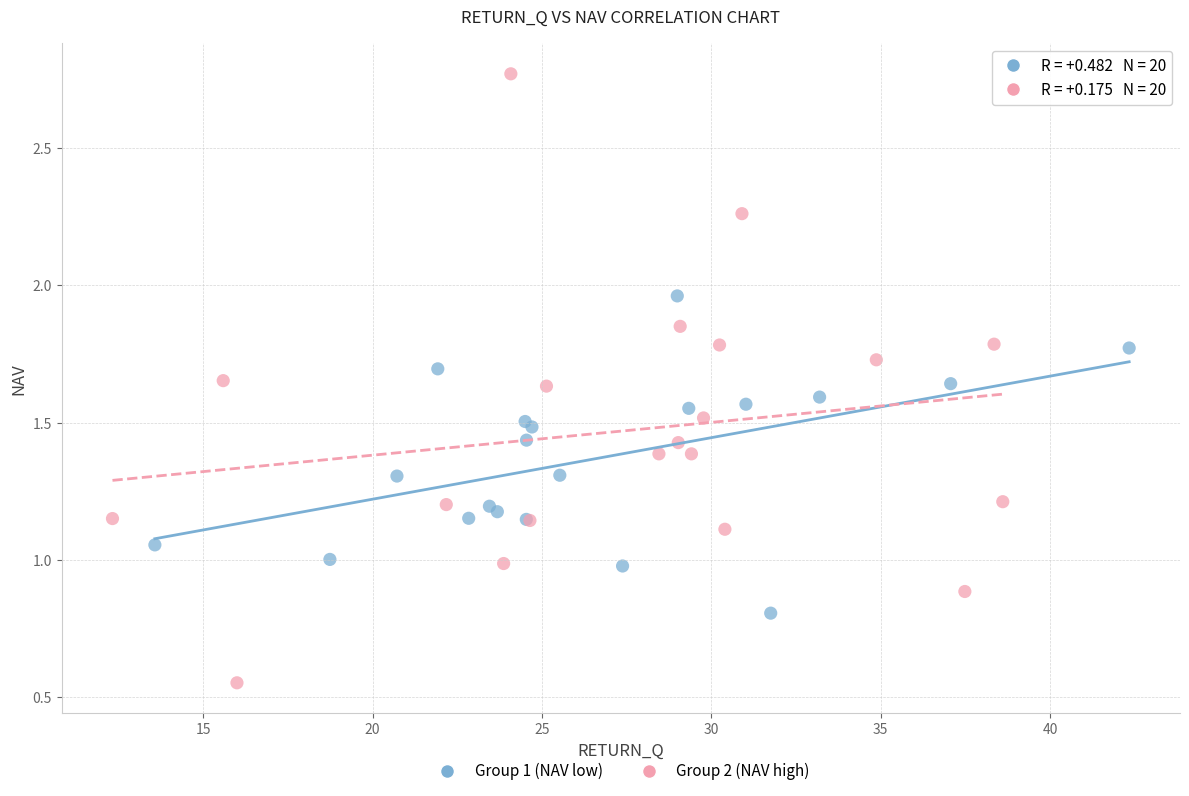

Which series has the widest spread of Y values?

Group 2 (NAV high)